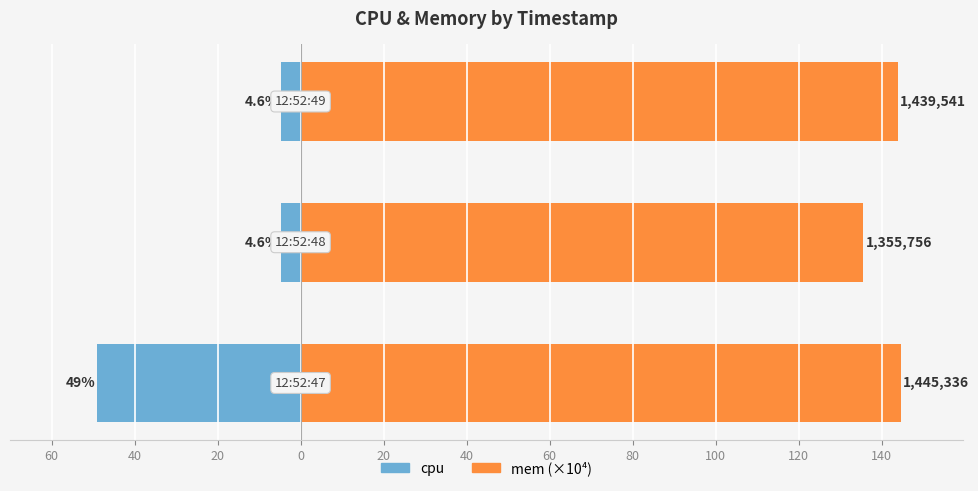

Reading right to left, list all the values displayed in this chart.

cpu: 20=-4.6	40=-4.6	60=-49.0
mem (×10⁴): 20=144.0	40=135.6	60=144.5